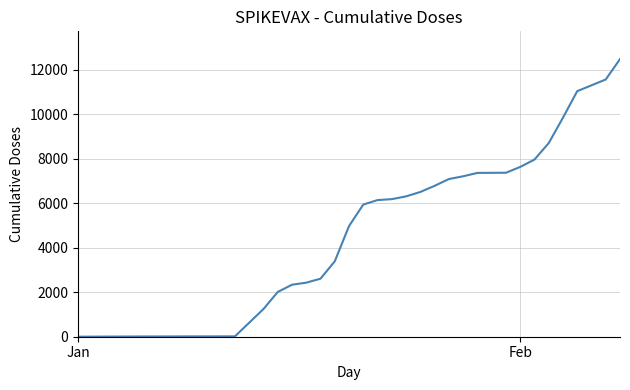

What is the average value?

5113